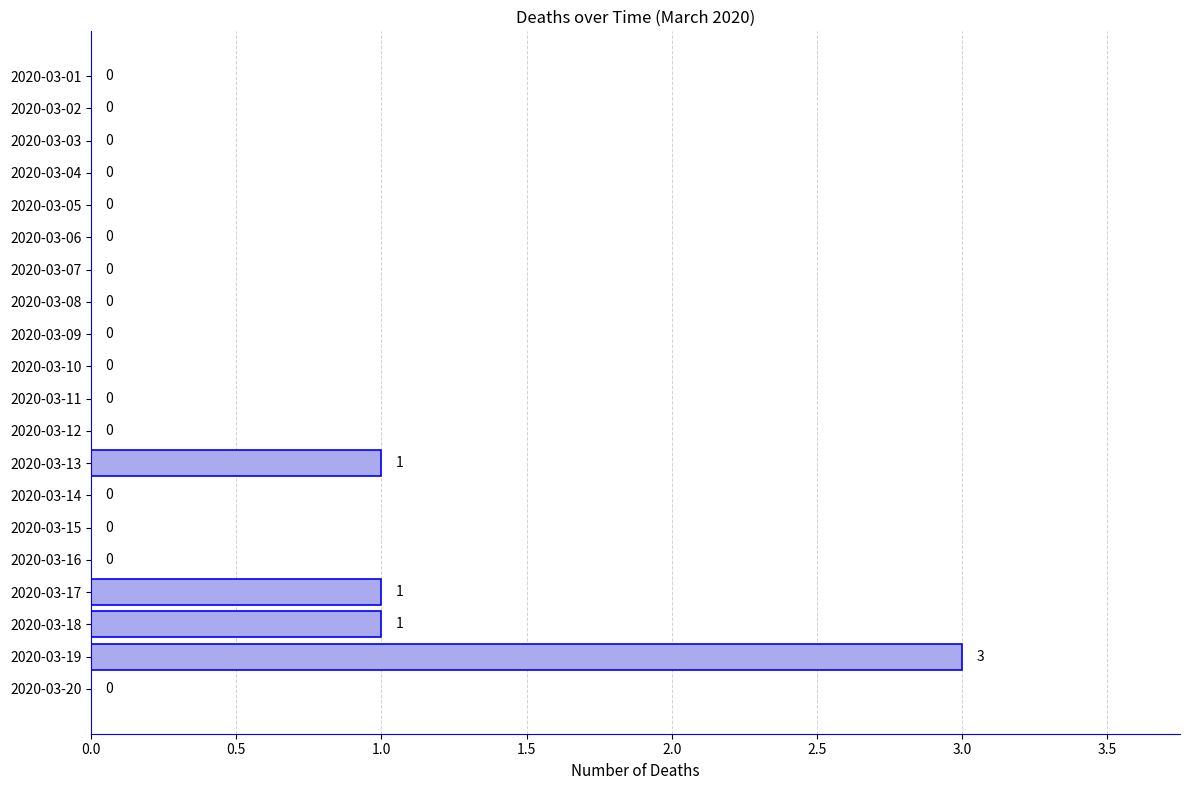

Between 2020-03-18 and 2020-03-11, which is larger?

2020-03-18